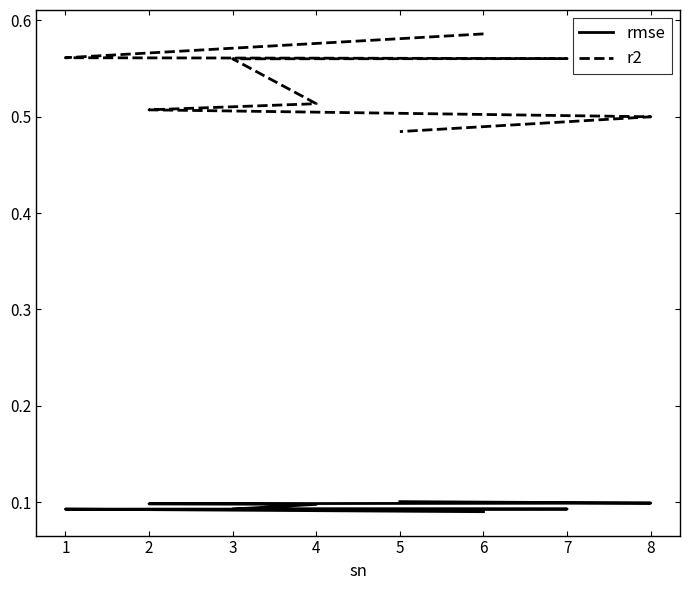

Reading left to right, transcribe all the data shown in this chart.

rmse: 0.1	0.1	0.1	0.1	0.1	0.1	0.1	0.1
r2: 0.6	0.6	0.6	0.6	0.5	0.5	0.5	0.5